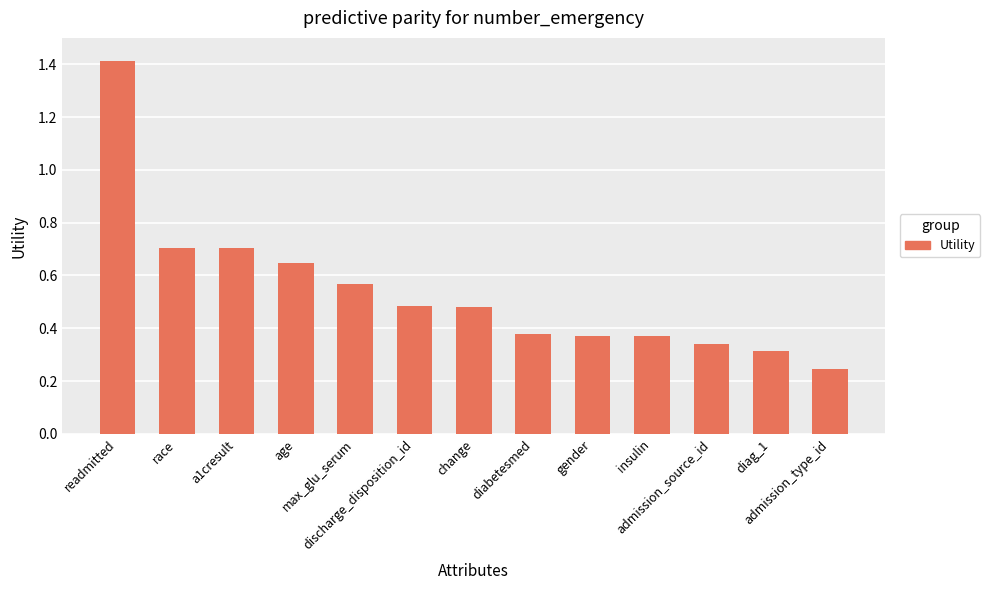

What is the label of the 13th bar from the right?

readmitted